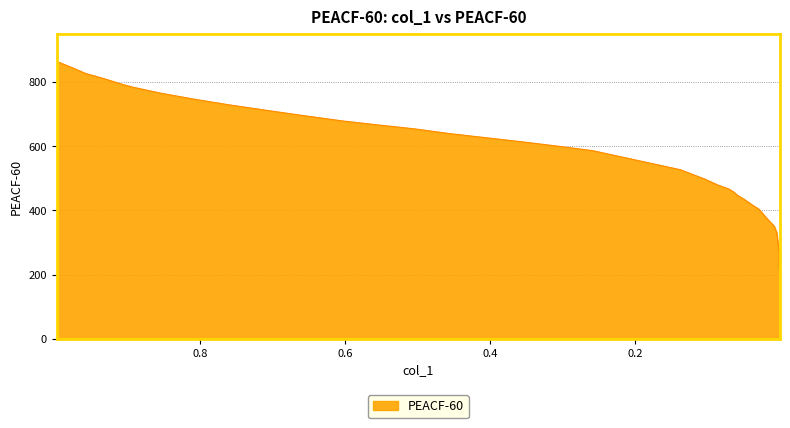

Which label corresponds to the largest value in the chart?

0.9976